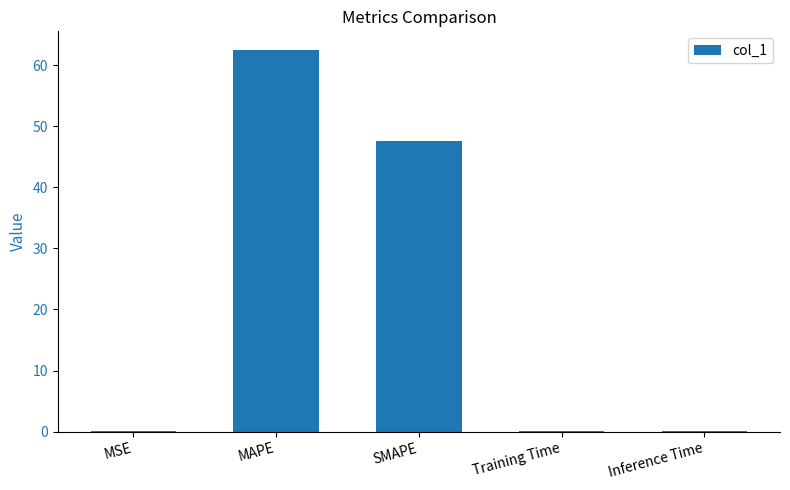

Reading right to left, list all the values displayed in this chart.

Inference Time=0.1	Training Time=0.1	SMAPE=47.6	MAPE=62.4	MSE=0.1